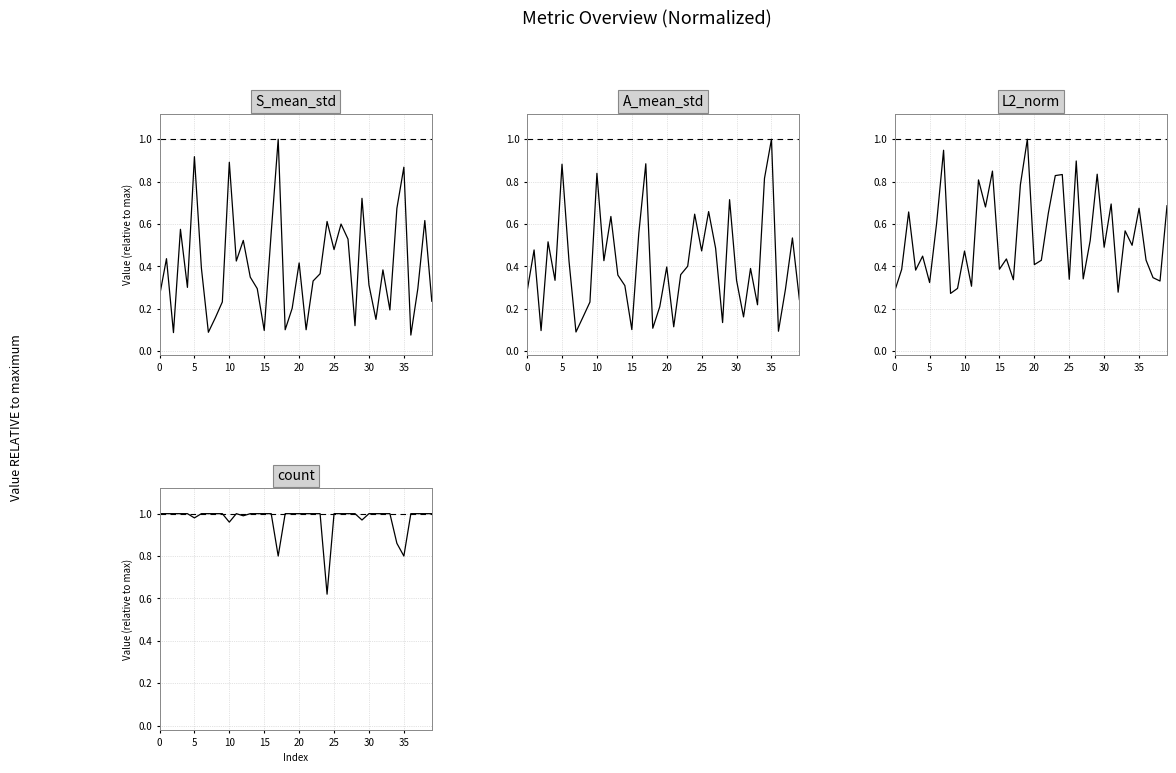

Between 33 and 34, which series saw the biggest shift?

A_mean_std